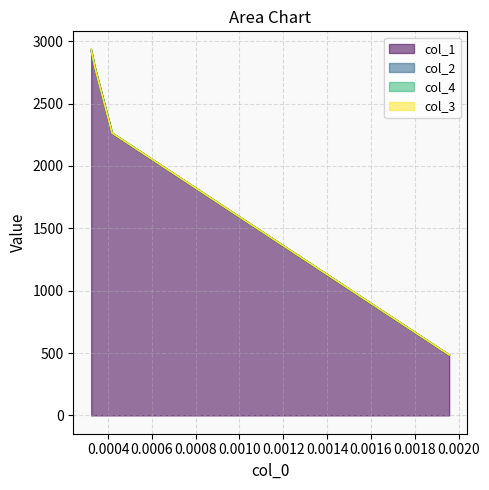

At which label does col_4 reach its minimum?

0.00195709535526